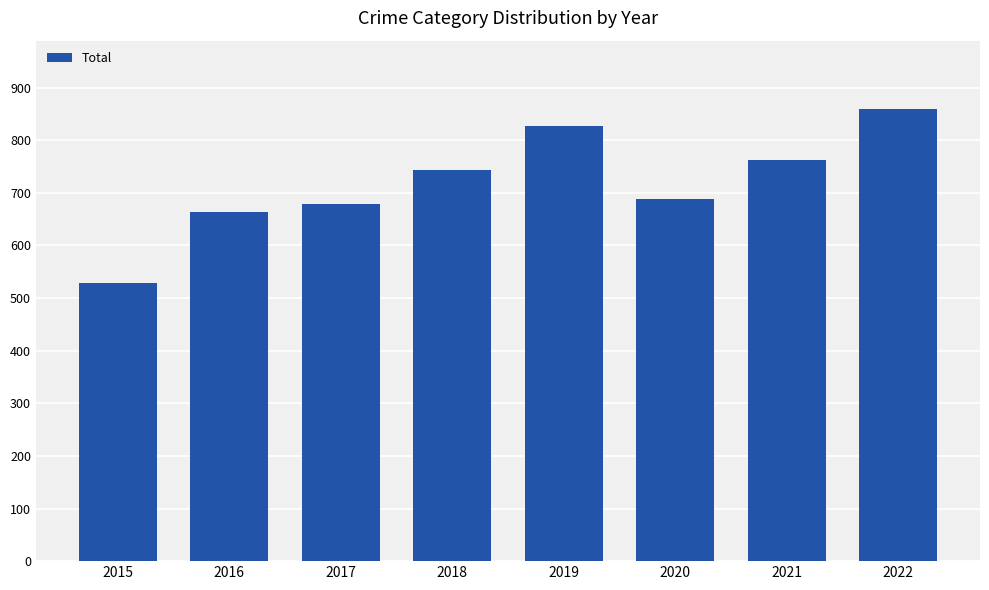

Reading left to right, what are all the values shown in this chart?

529	663	678	743	826	689	763	860